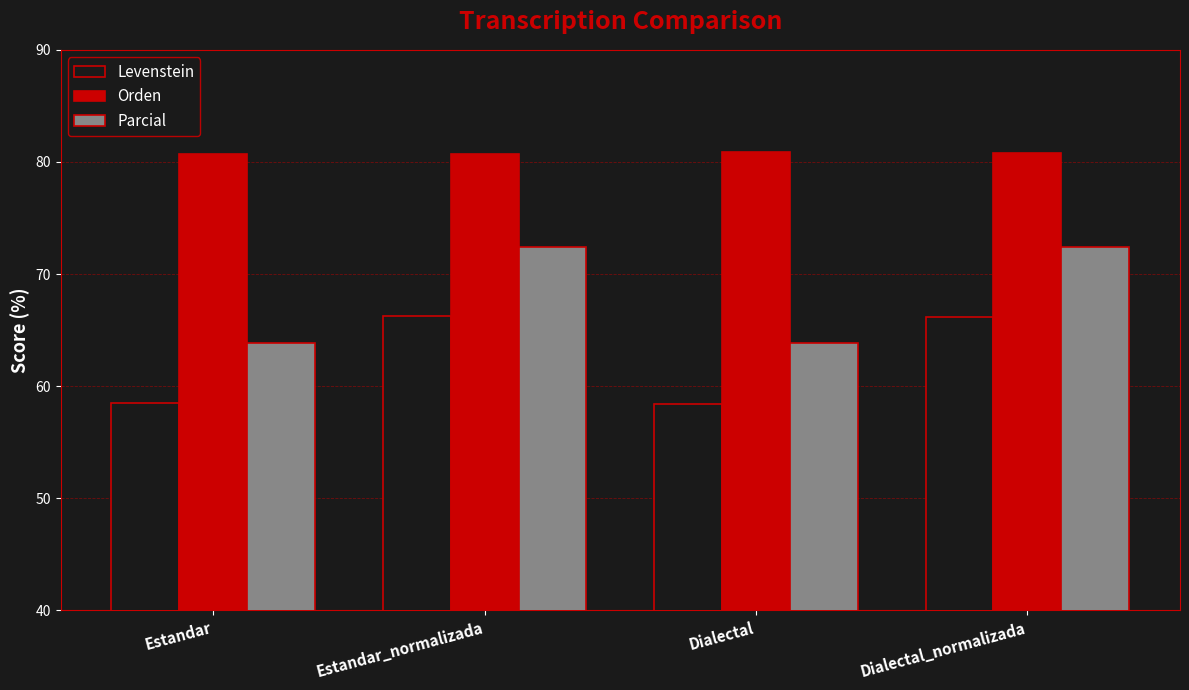

The Orden series shows 80.9 at Dialectal. True or false?

True